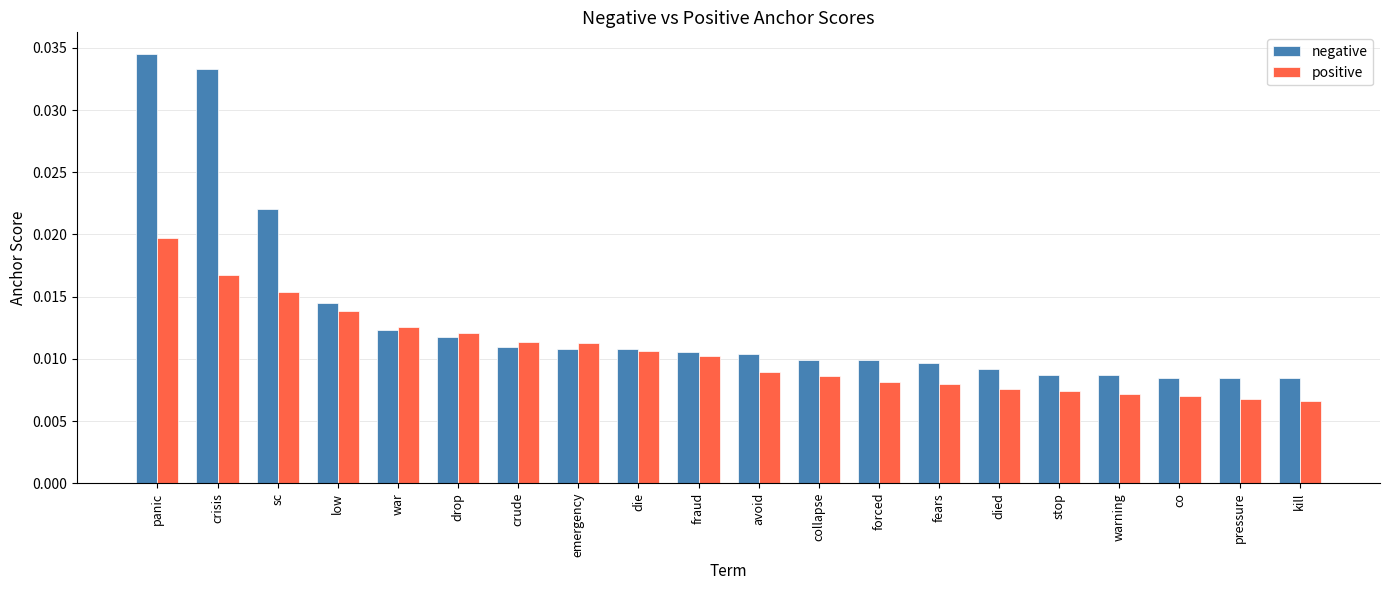

What are all the series names shown in the legend?

negative, positive